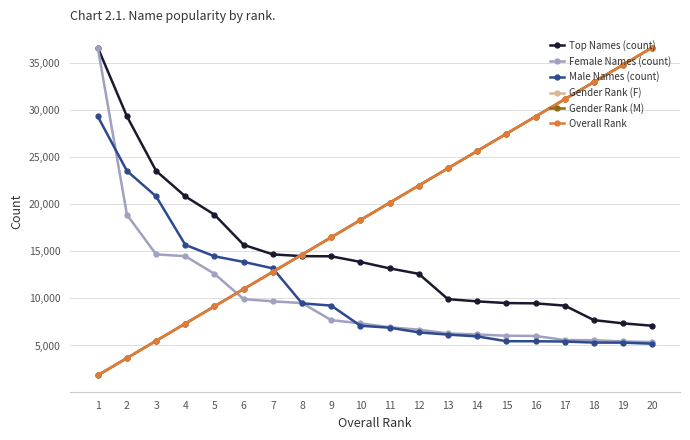

Which series has the largest range (max minus min)?

Gender Rank (F)